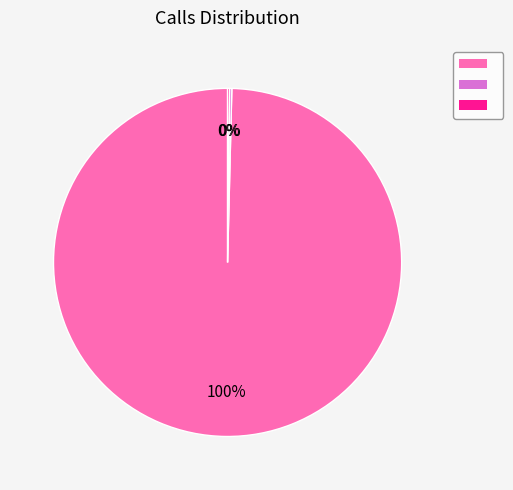

Is there any slice that represents more than half of the pie?

Yes